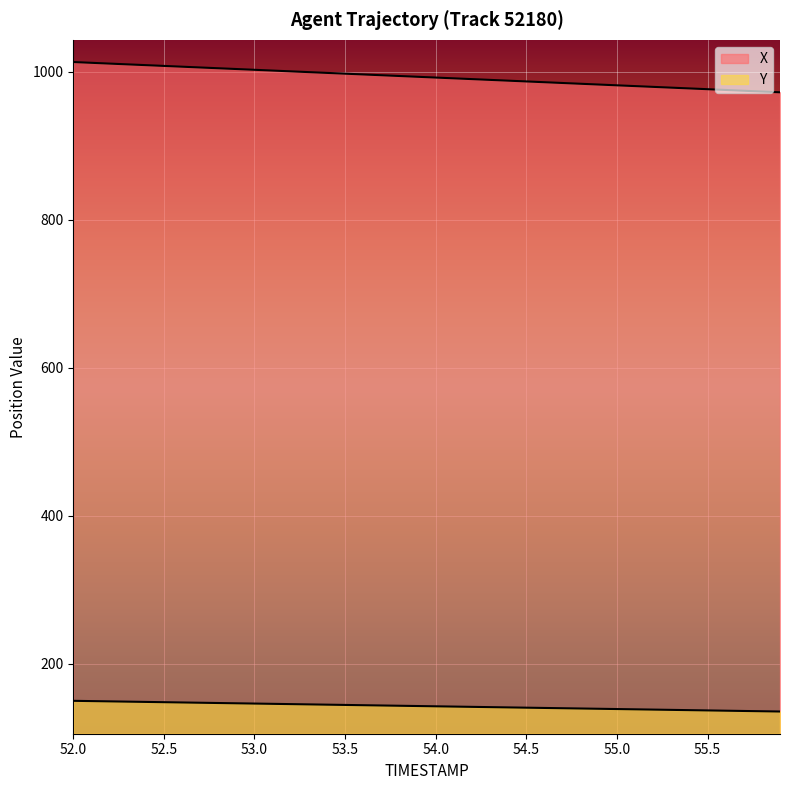

How many lines are shown in the chart?

2